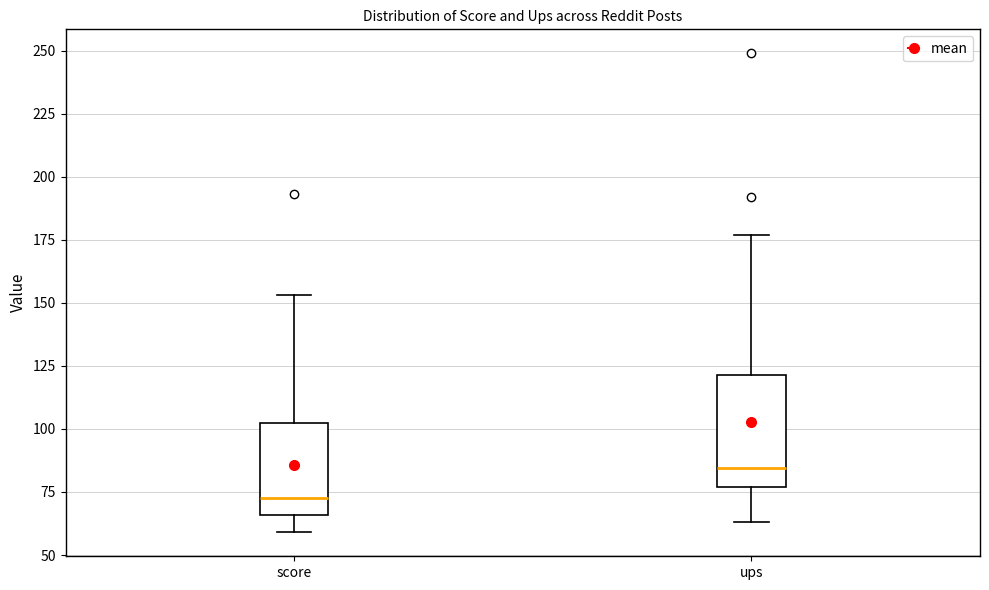

Which box is the tallest, from its lower edge to its upper edge?

ups